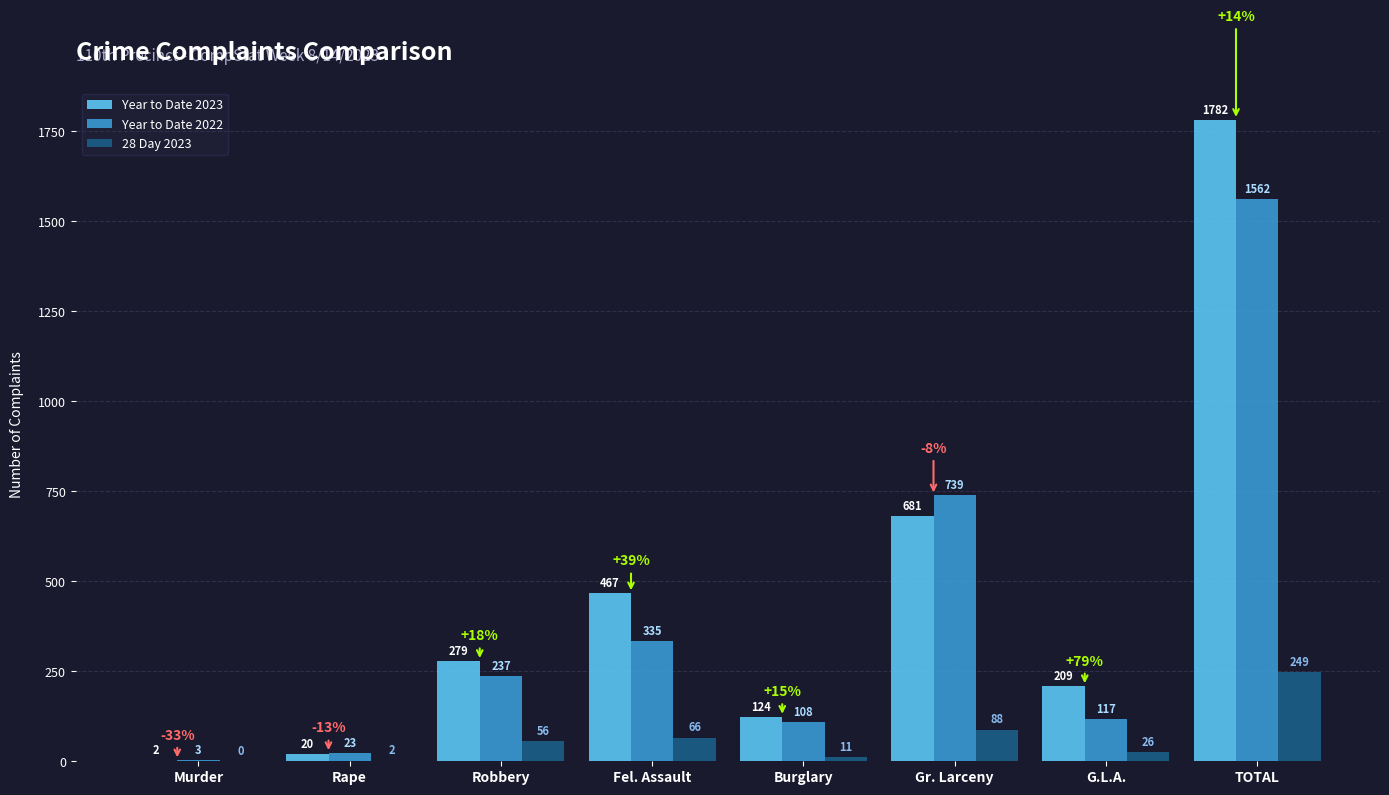

Which series has the largest total across all categories?

Year to Date 2023